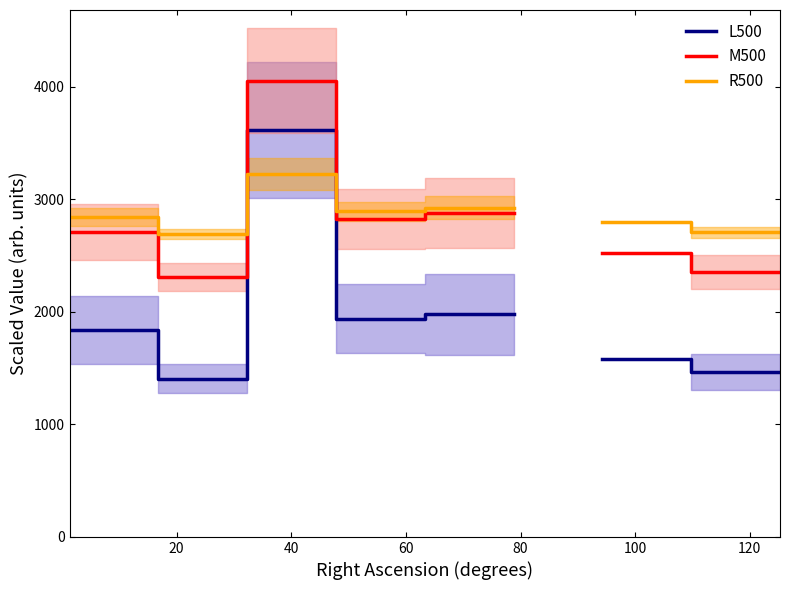

What are all the series names shown in the legend?

L500, M500, R500